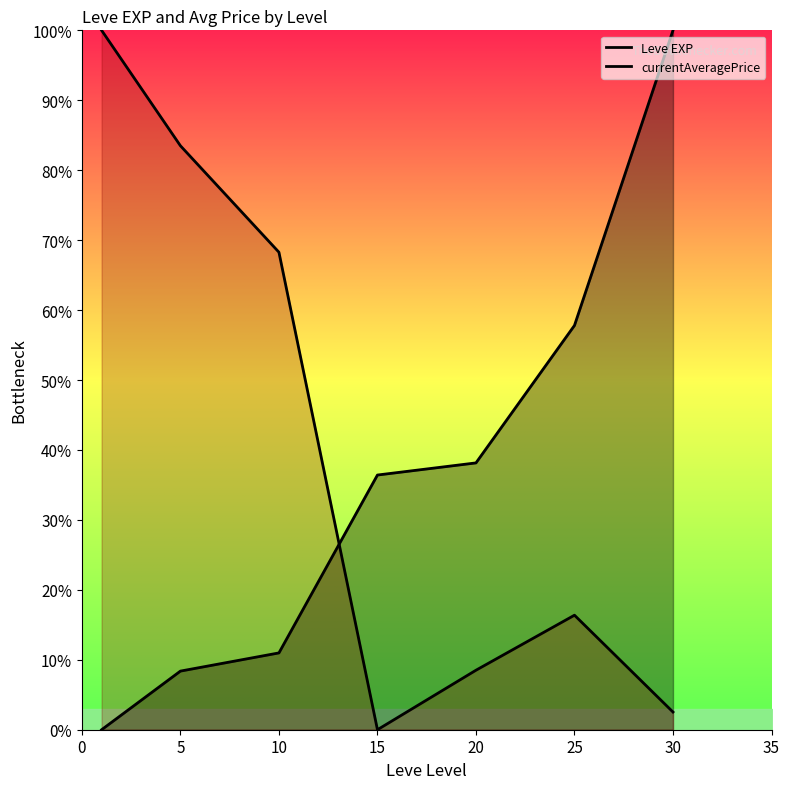

Between 20 and 5, which is larger?

20